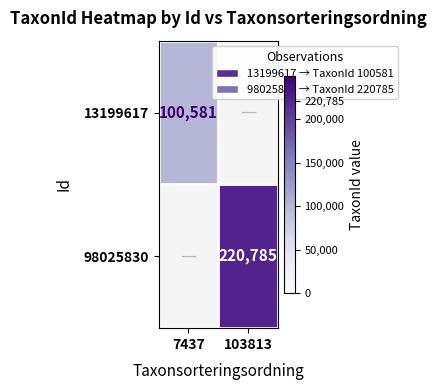

Between 103813 and 7437, which is larger?

7437